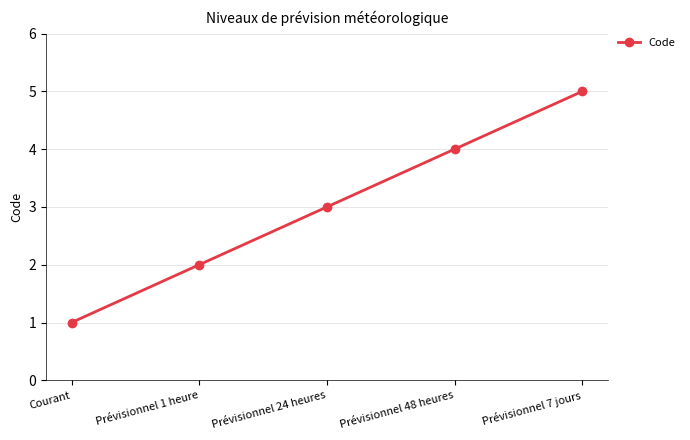

Reading left to right, what are all the values shown in this chart?

1	2	3	4	5